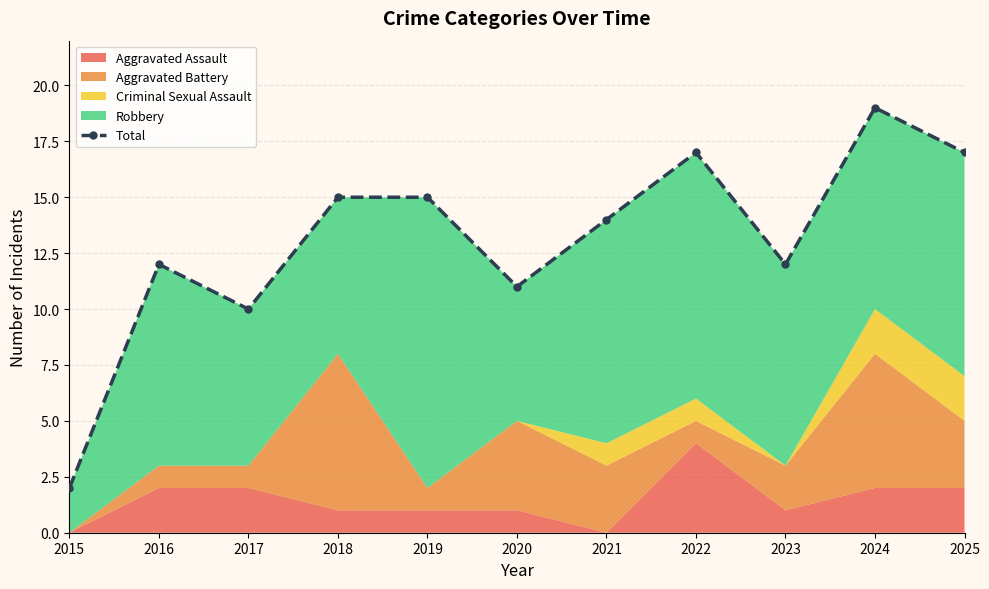

What is the sum of all values?

144